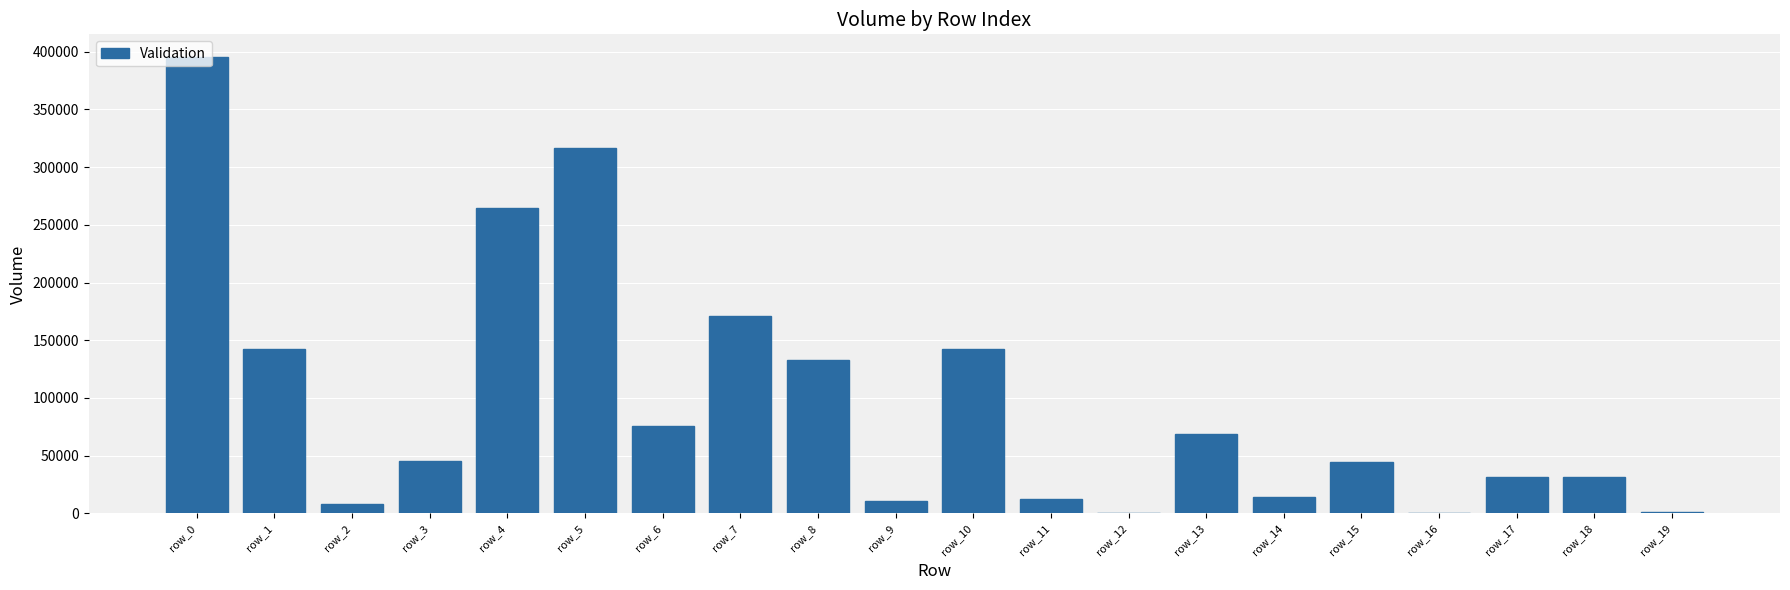

What is the ratio of the value at row_4 to the value at row_11?

21.9